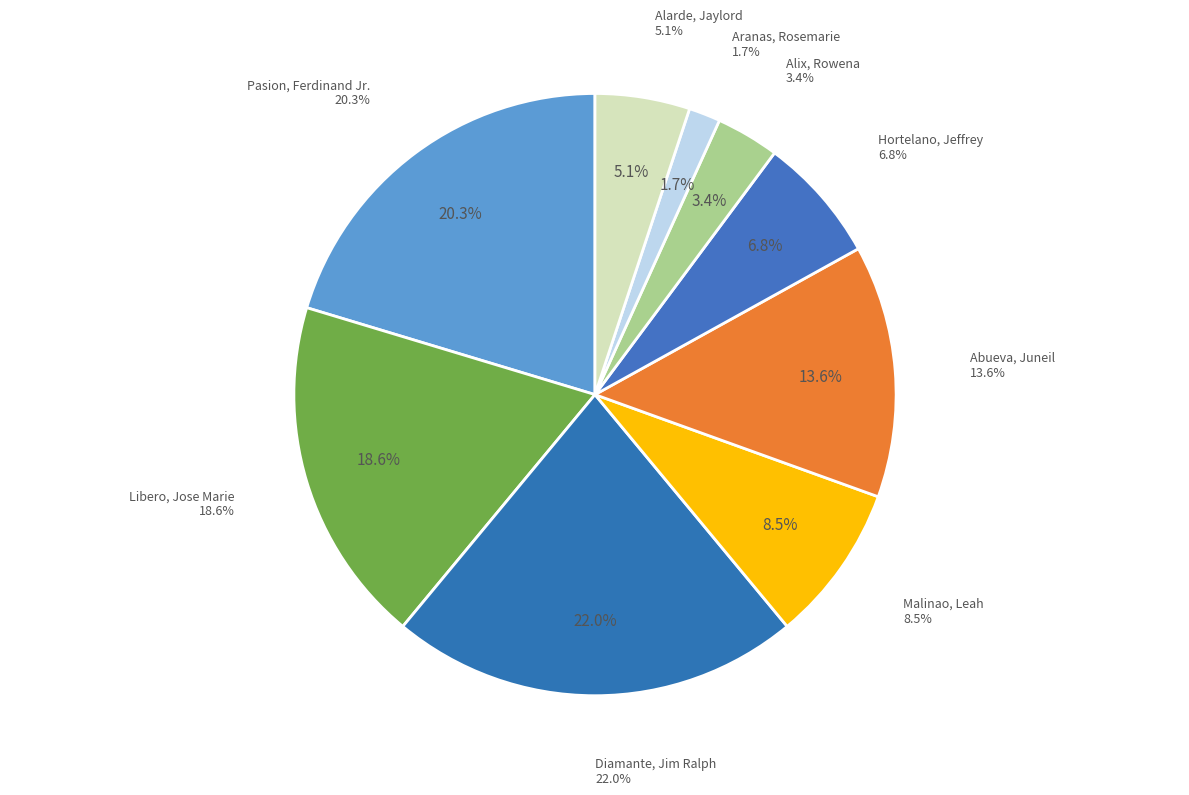

Is the sum of Malinao, Leah and Abueva, Juneil greater than half?

No